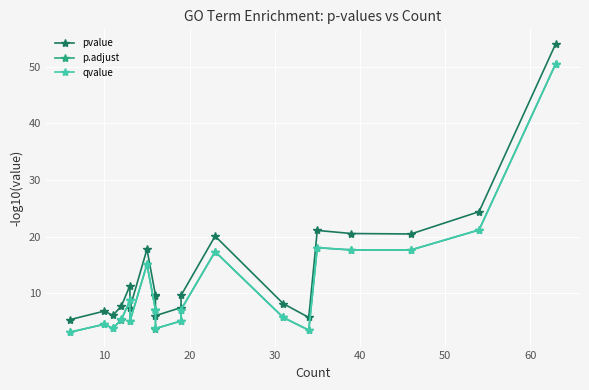

Reading left to right, transcribe all the data shown in this chart.

pvalue: 5.4	6.8	6.1	7.8	11.3	7.4	17.8	9.6	9.5	6.0	7.5	9.6	20.1	8.2	5.7	21.1	20.5	20.5	24.4	54.0
p.adjust: 3.1	4.5	3.8	5.4	8.7	5.1	15.1	7.1	7.1	3.8	5.1	7.1	17.3	5.7	3.5	18.0	17.6	17.6	21.2	50.5
qvalue: 3.1	4.5	3.8	5.4	8.7	5.1	15.1	7.1	7.1	3.8	5.1	7.1	17.3	5.7	3.5	18.1	17.6	17.6	21.2	50.5